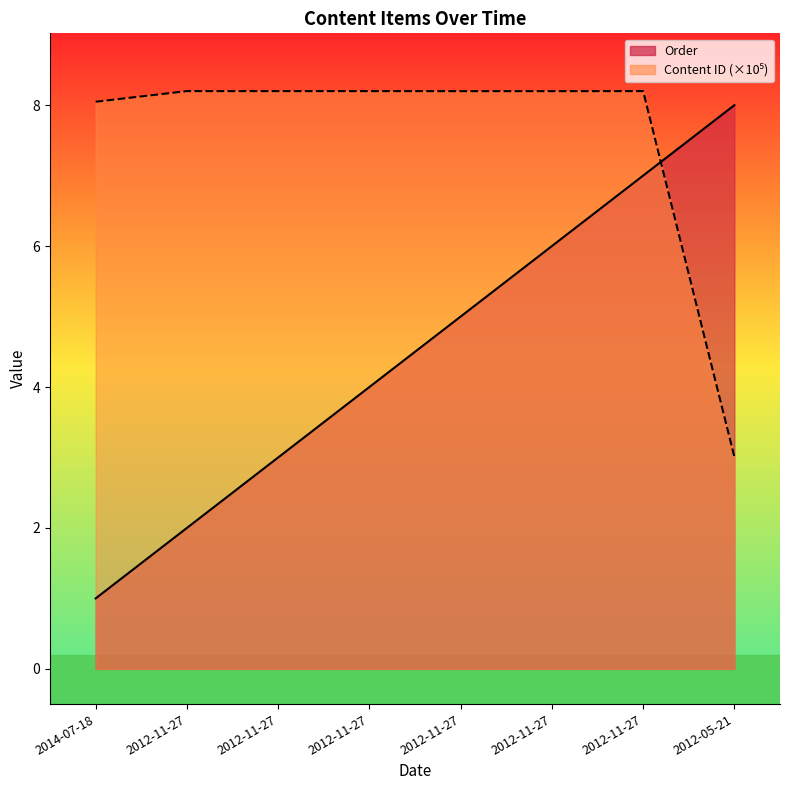

Rank the series by their average value, from lowest to highest.

Order, Content ID